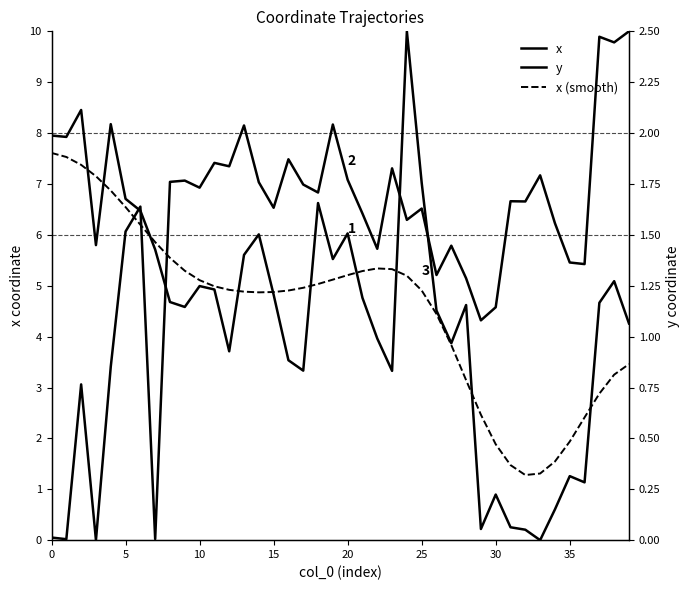

At how many categories does at least one series exceed 3?

40